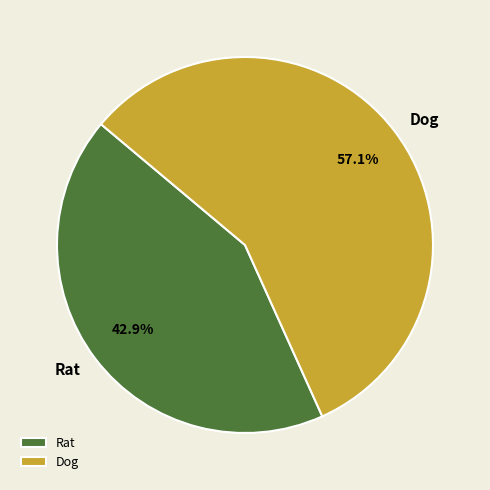

The Rat slice represents 34% of the pie. True or false?

False